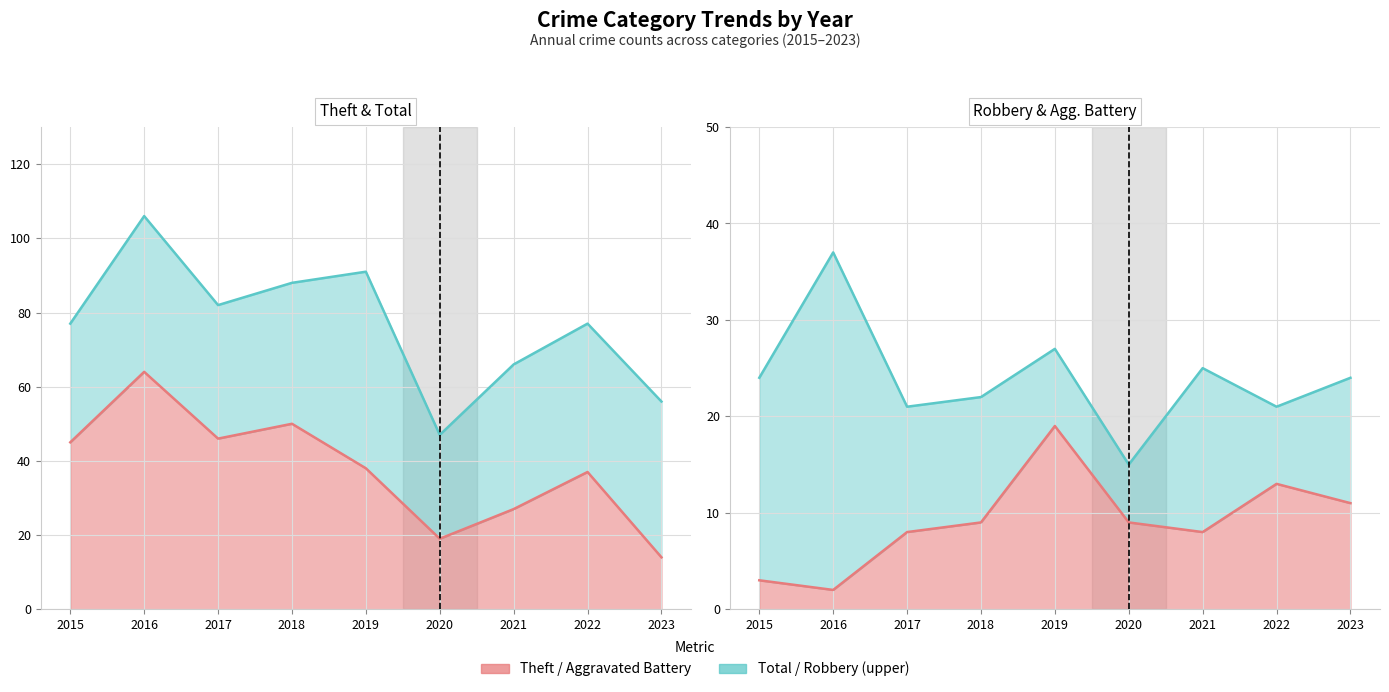

What are all the series names shown in the legend?

Aggravated Battery, Robbery, Theft, Total